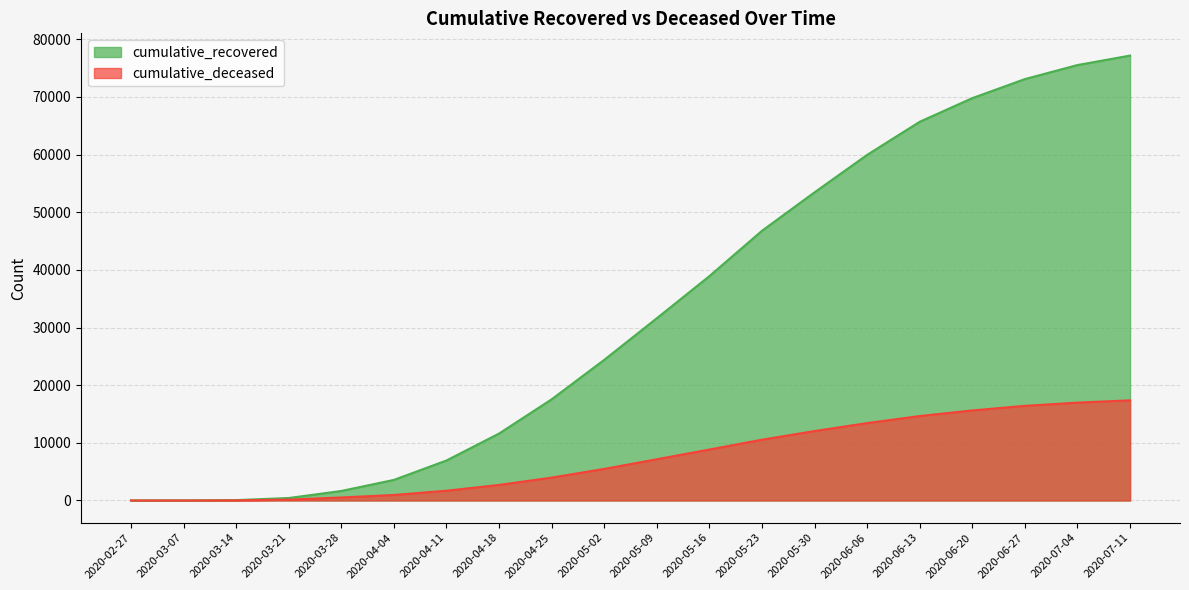

The cumulative_deceased series shows 521 at 2020-03-28. True or false?

True